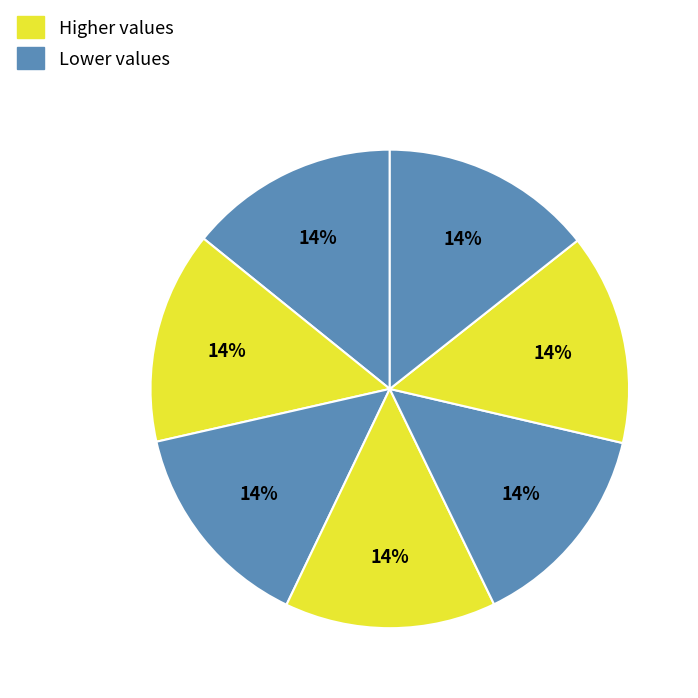

How many segments does this pie chart have?

7